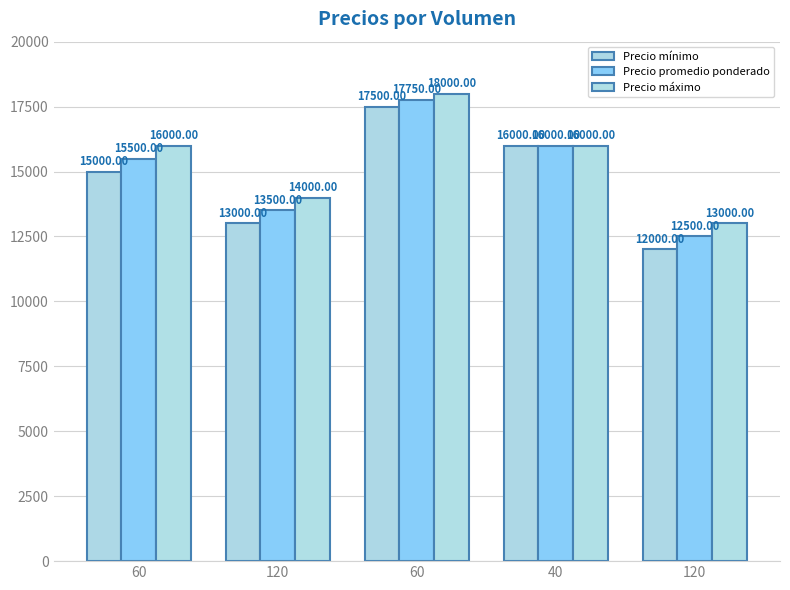

What is the label of the 3rd bar from the left?

60